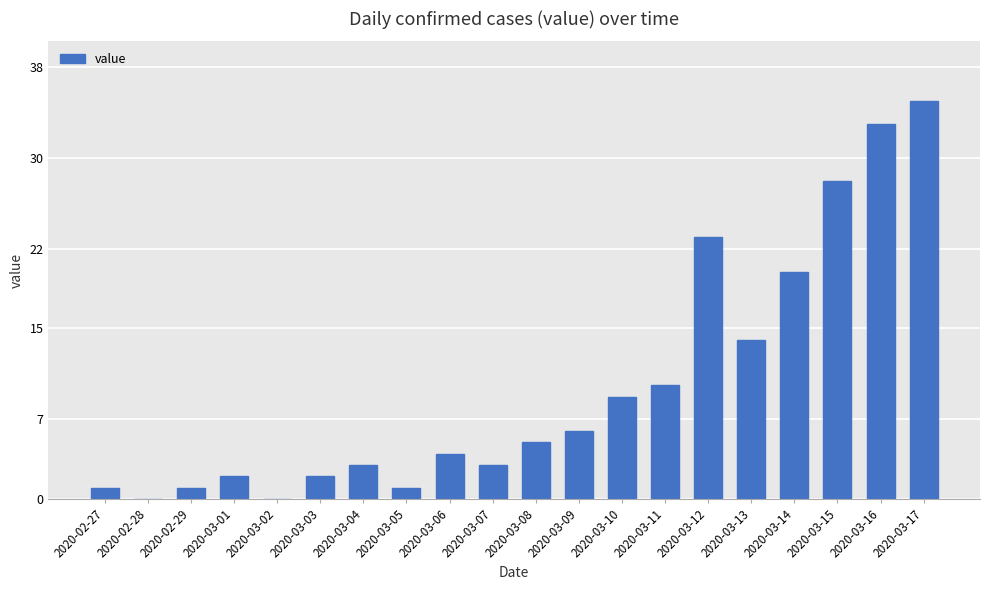

What is the sum of all values?

200